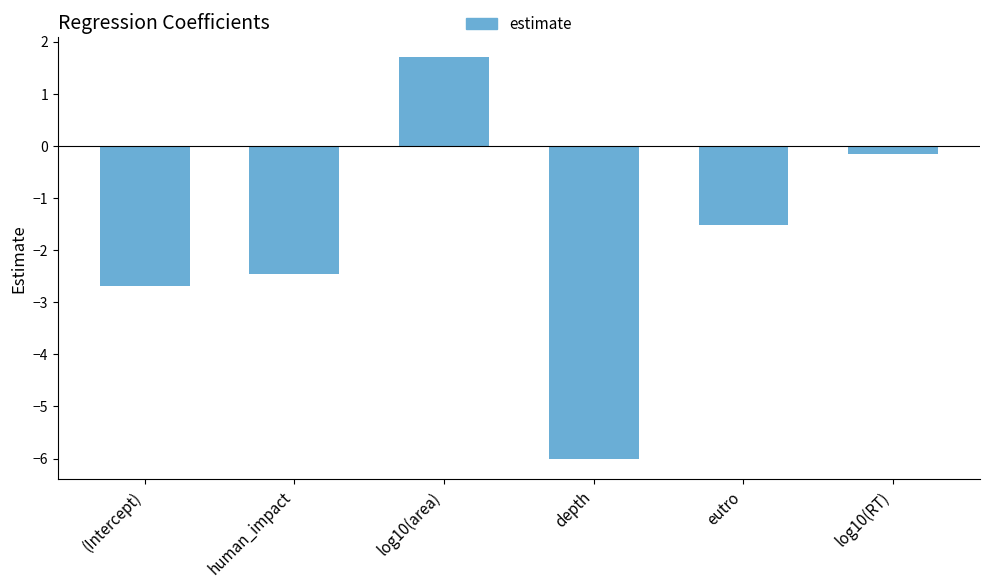

What position from the left is eutro?

5